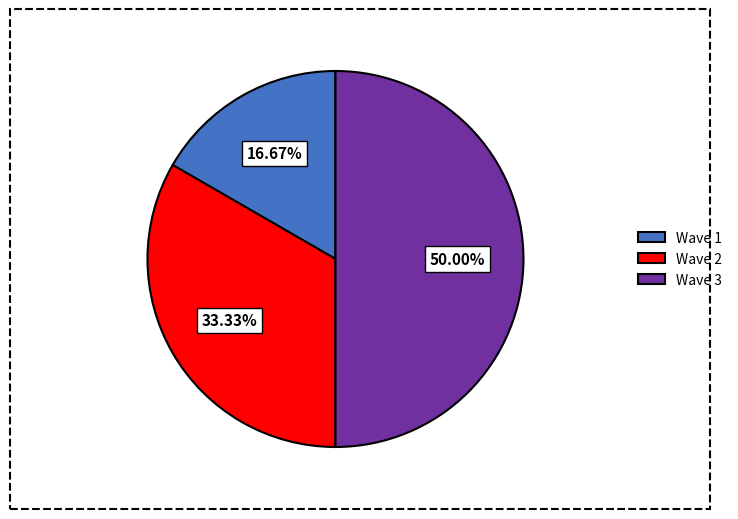

Which category has the smallest portion of the pie?

Wave 1